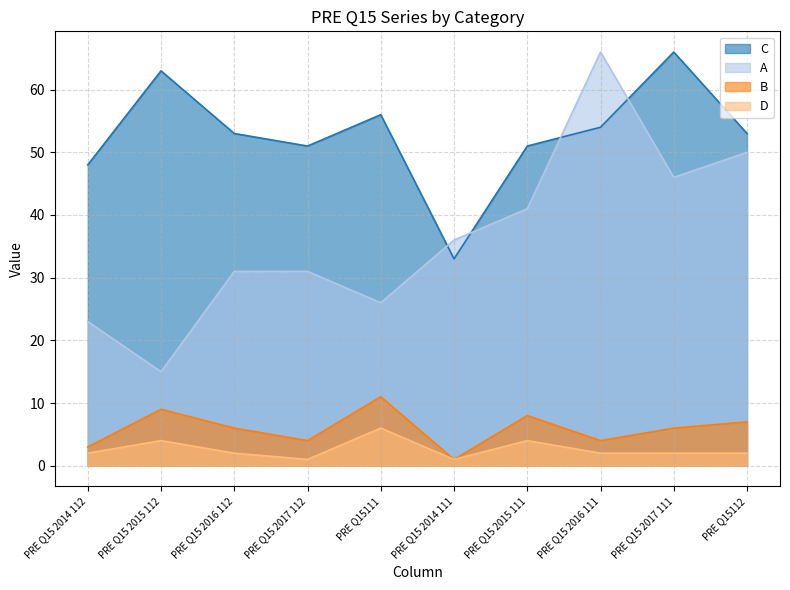

Reading left to right, transcribe all the data shown in this chart.

C: 48	63	53	51	56	33	51	54	66	53
A: 23	15	31	31	26	36	41	66	46	50
B: 3	9	6	4	11	1	8	4	6	7
D: 2	4	2	1	6	1	4	2	2	2